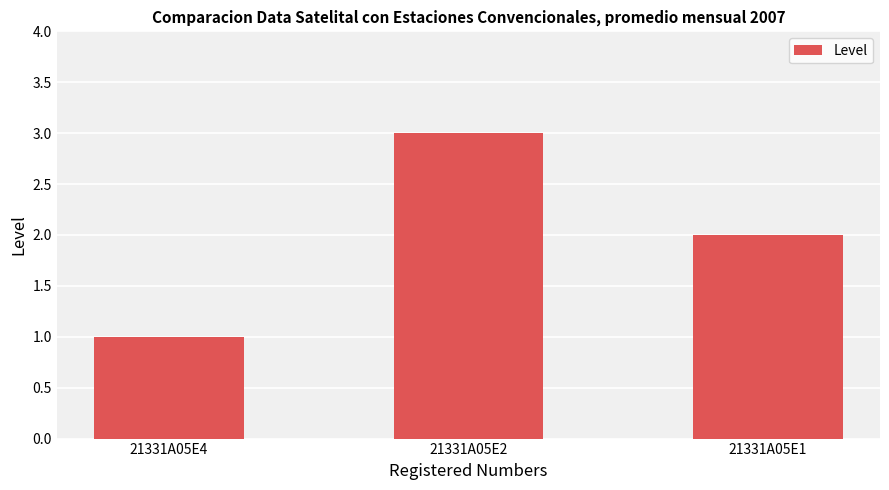

Which category has the highest value across all series?

21331A05E2